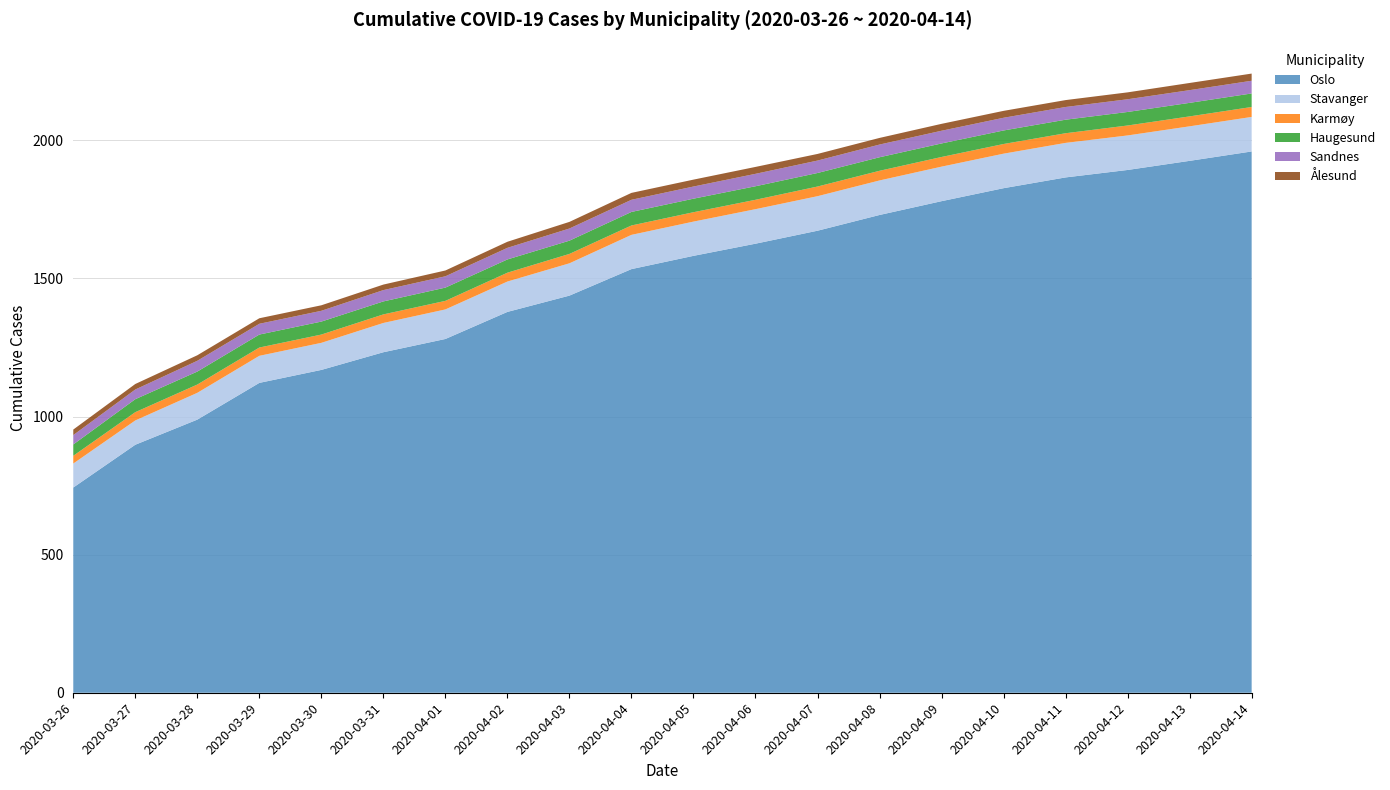

Reading left to right, transcribe all the data shown in this chart.

Oslo: 2020-03-26=743	2020-03-27=898	2020-03-28=989	2020-03-29=1122	2020-03-30=1169	2020-03-31=1233	2020-04-01=1281	2020-04-02=1379	2020-04-03=1438	2020-04-04=1534	2020-04-05=1582	2020-04-06=1626	2020-04-07=1673	2020-04-08=1730	2020-04-09=1780	2020-04-10=1827	2020-04-11=1866	2020-04-12=1893	2020-04-13=1926	2020-04-14=1960
Stavanger: 2020-03-26=87	2020-03-27=88	2020-03-28=97	2020-03-29=98	2020-03-30=98	2020-03-31=106	2020-04-01=107	2020-04-02=110	2020-04-03=117	2020-04-04=124	2020-04-05=124	2020-04-06=125	2020-04-07=125	2020-04-08=125	2020-04-09=125	2020-04-10=125	2020-04-11=125	2020-04-12=125	2020-04-13=125	2020-04-14=125
Karmøy: 2020-03-26=28	2020-03-27=30	2020-03-28=30	2020-03-29=30	2020-03-30=30	2020-03-31=31	2020-04-01=31	2020-04-02=32	2020-04-03=34	2020-04-04=34	2020-04-05=34	2020-04-06=34	2020-04-07=35	2020-04-08=35	2020-04-09=35	2020-04-10=35	2020-04-11=35	2020-04-12=36	2020-04-13=36	2020-04-14=36
Haugesund: 2020-03-26=41	2020-03-27=47	2020-03-28=47	2020-03-29=47	2020-03-30=47	2020-03-31=47	2020-04-01=48	2020-04-02=48	2020-04-03=48	2020-04-04=49	2020-04-05=49	2020-04-06=49	2020-04-07=49	2020-04-08=49	2020-04-09=49	2020-04-10=49	2020-04-11=49	2020-04-12=49	2020-04-13=49	2020-04-14=49
Sandnes: 2020-03-26=34	2020-03-27=35	2020-03-28=39	2020-03-29=39	2020-03-30=39	2020-03-31=41	2020-04-01=41	2020-04-02=42	2020-04-03=44	2020-04-04=44	2020-04-05=44	2020-04-06=45	2020-04-07=45	2020-04-08=46	2020-04-09=46	2020-04-10=46	2020-04-11=46	2020-04-12=46	2020-04-13=46	2020-04-14=46
Ålesund: 2020-03-26=20	2020-03-27=20	2020-03-28=20	2020-03-29=20	2020-03-30=20	2020-03-31=20	2020-04-01=21	2020-04-02=22	2020-04-03=24	2020-04-04=25	2020-04-05=25	2020-04-06=25	2020-04-07=24	2020-04-08=24	2020-04-09=25	2020-04-10=25	2020-04-11=25	2020-04-12=25	2020-04-13=26	2020-04-14=26